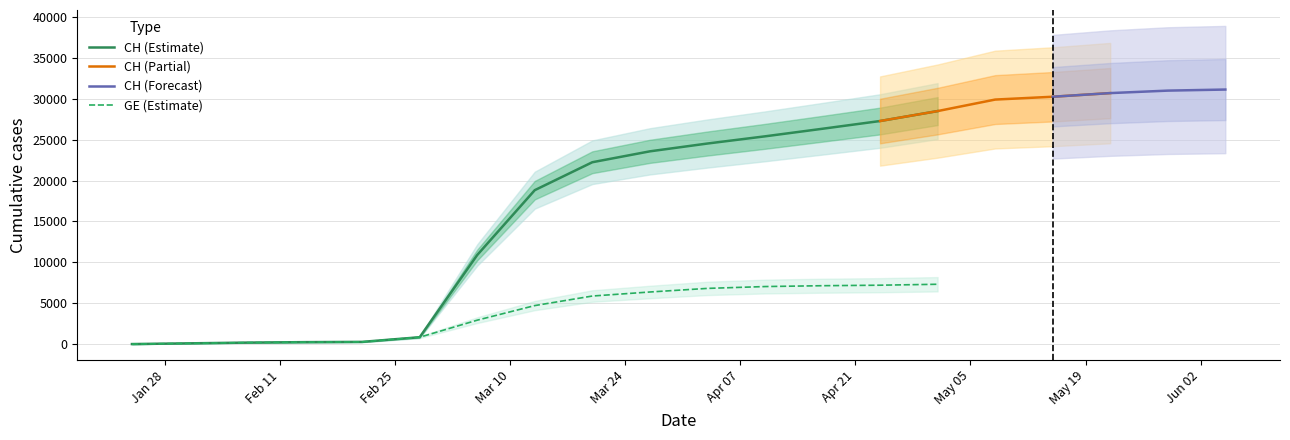

True or false: GE and CH cross at least once.

False